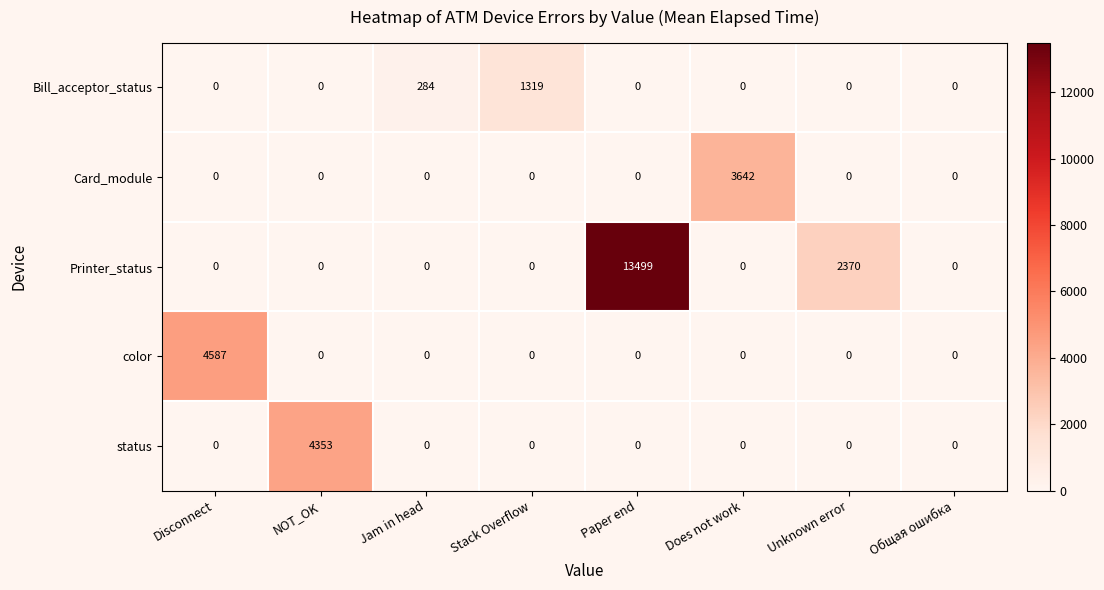

Is it true that Bill_acceptor_status equals -402 at Does not work?

False